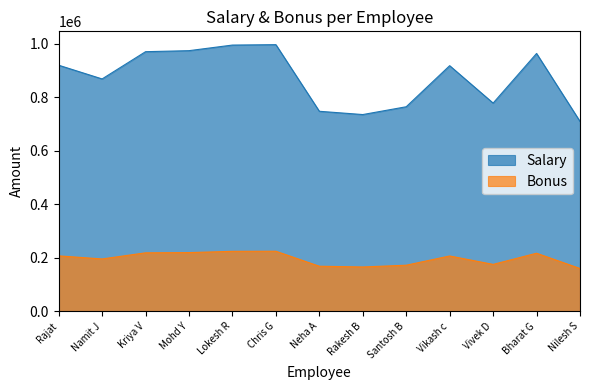

Where is the first local minimum for Bonus?

Namit J